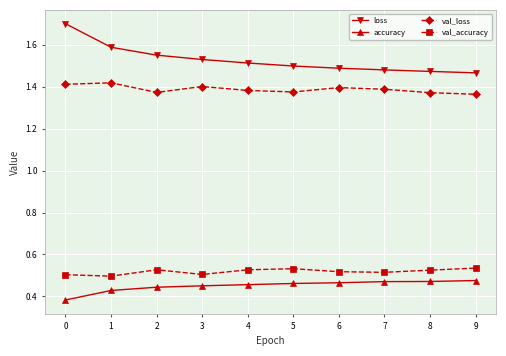

What is the sum of all val_loss values?

13.9